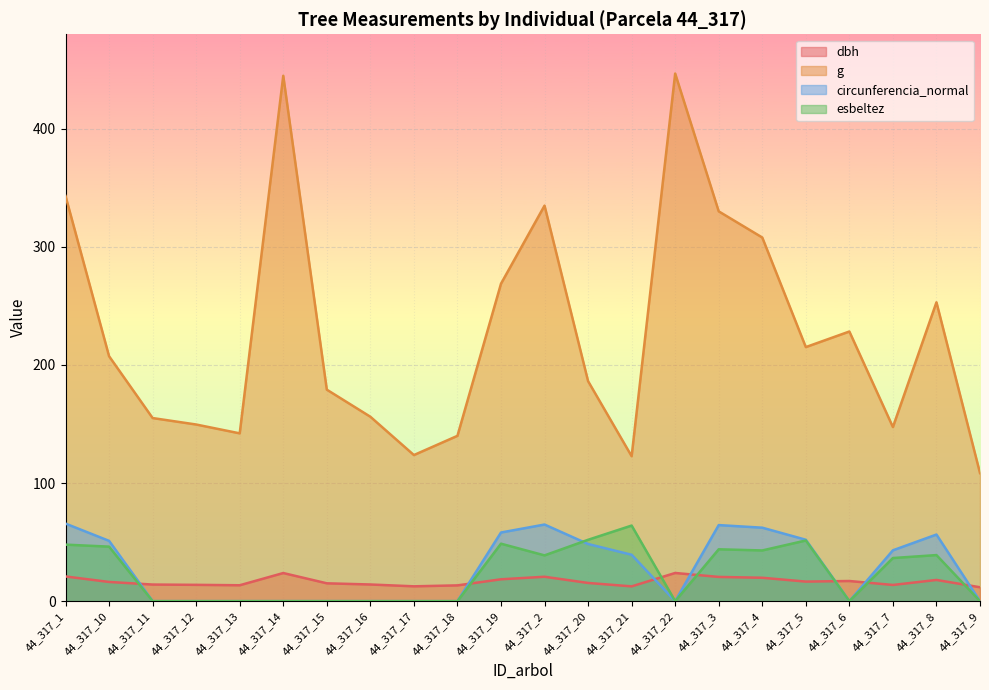

What is the difference between the second highest and minimum values in the circunferencia_normal series?

64.9